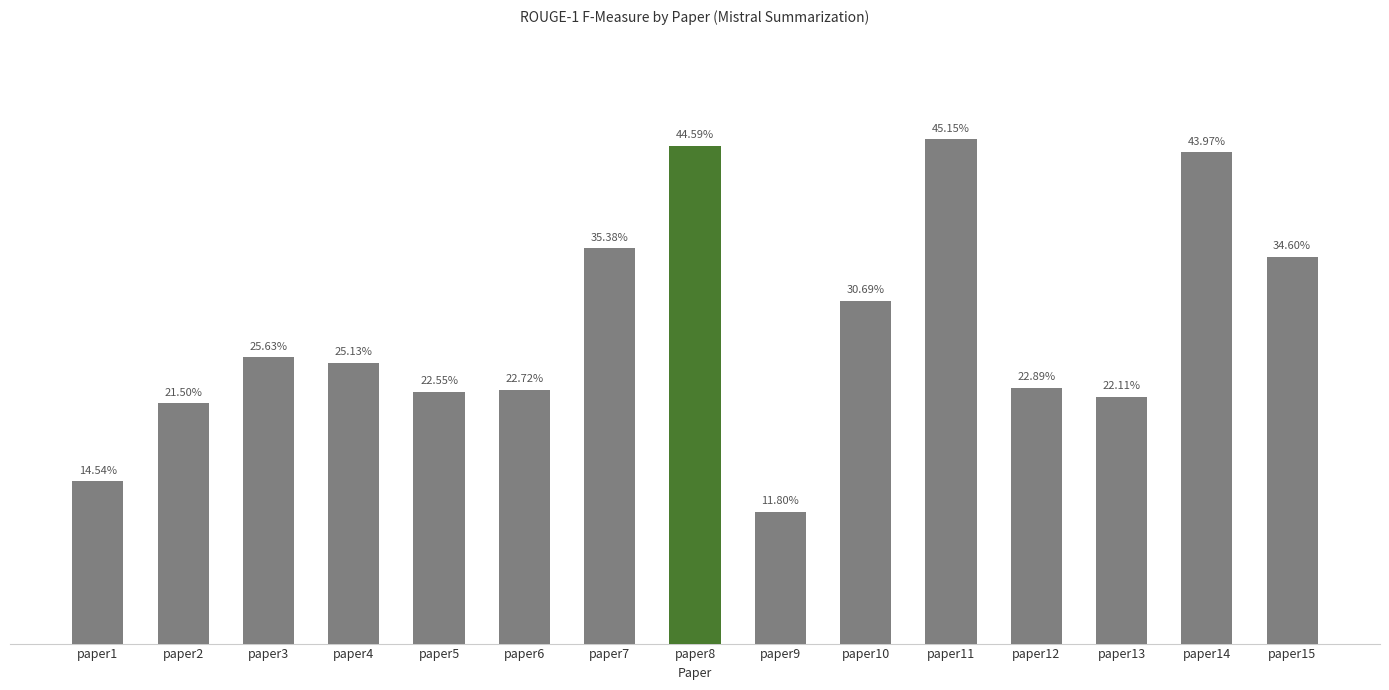

Are the bars grouped side by side (vs. stacked)?

No